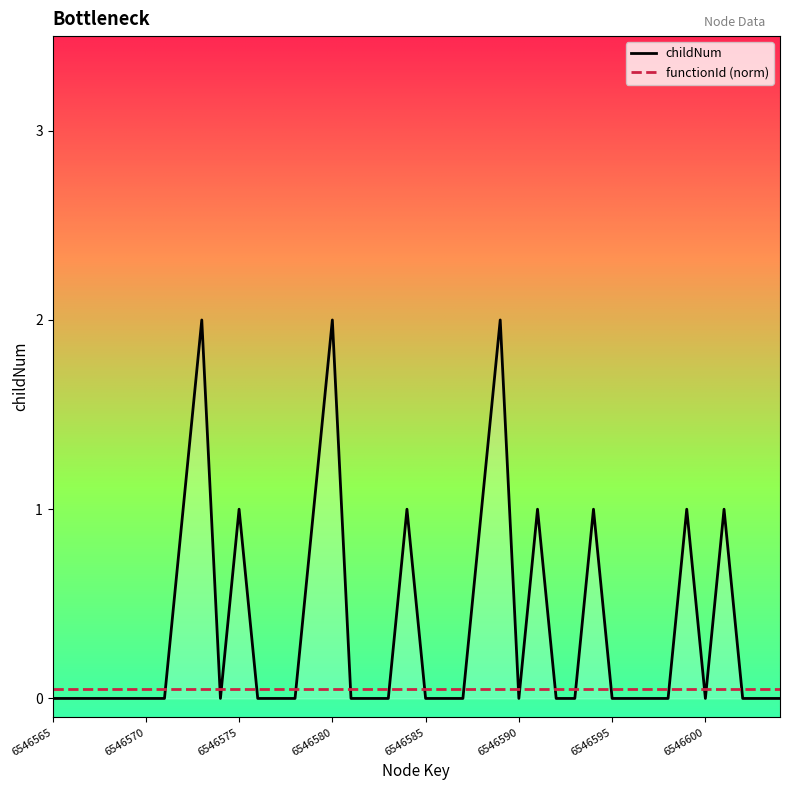

True or false: childNum has more than 2 points higher than both neighbors.

True